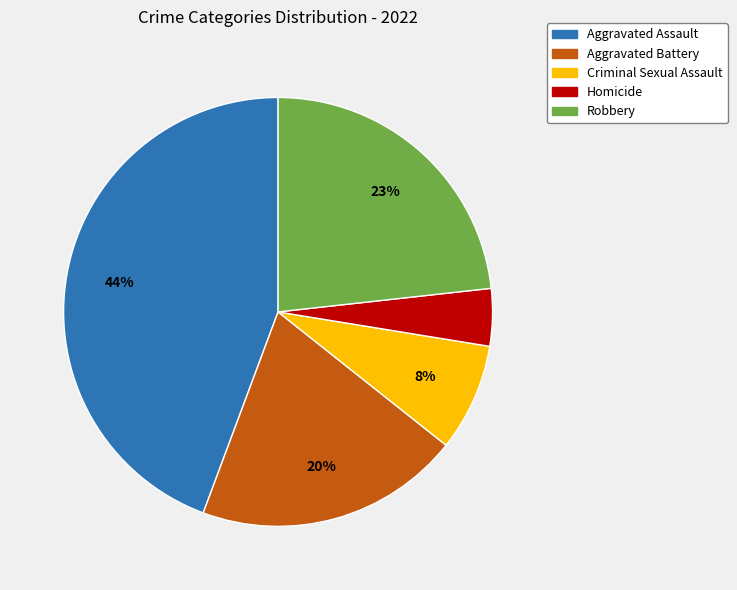

Combined, do Criminal Sexual Assault and Aggravated Battery account for over 50%?

No